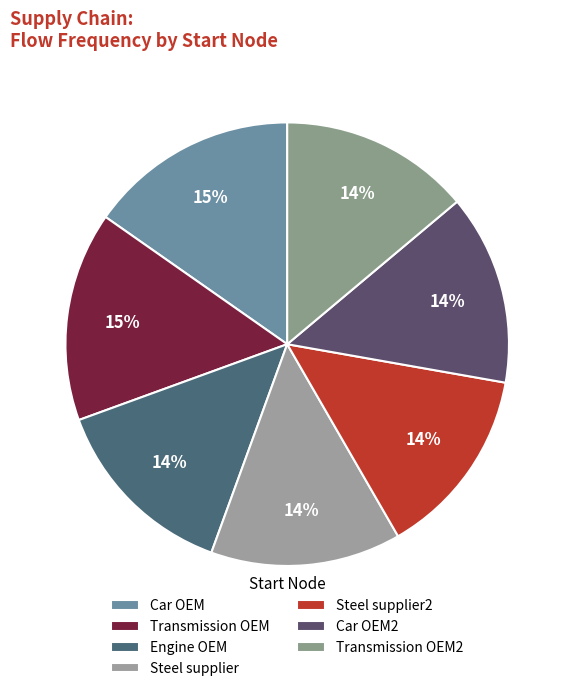

Is it true that Steel supplier is 14% of the pie?

True